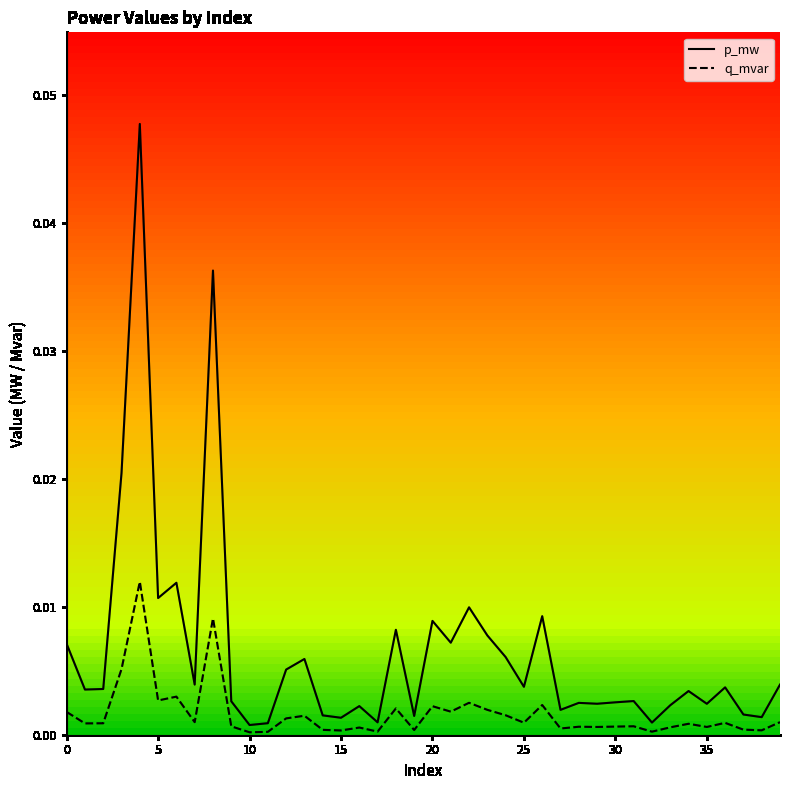

List the series in order of their overall mean, lowest first.

q_mvar, p_mw